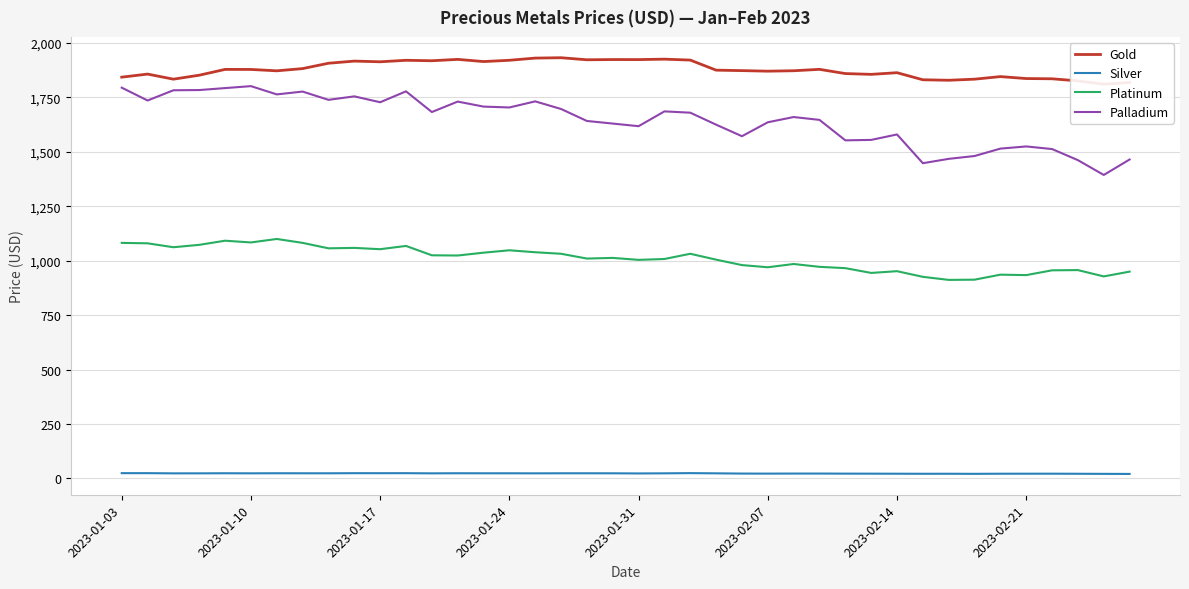

True or false: Platinum and Palladium cross at least once.

False